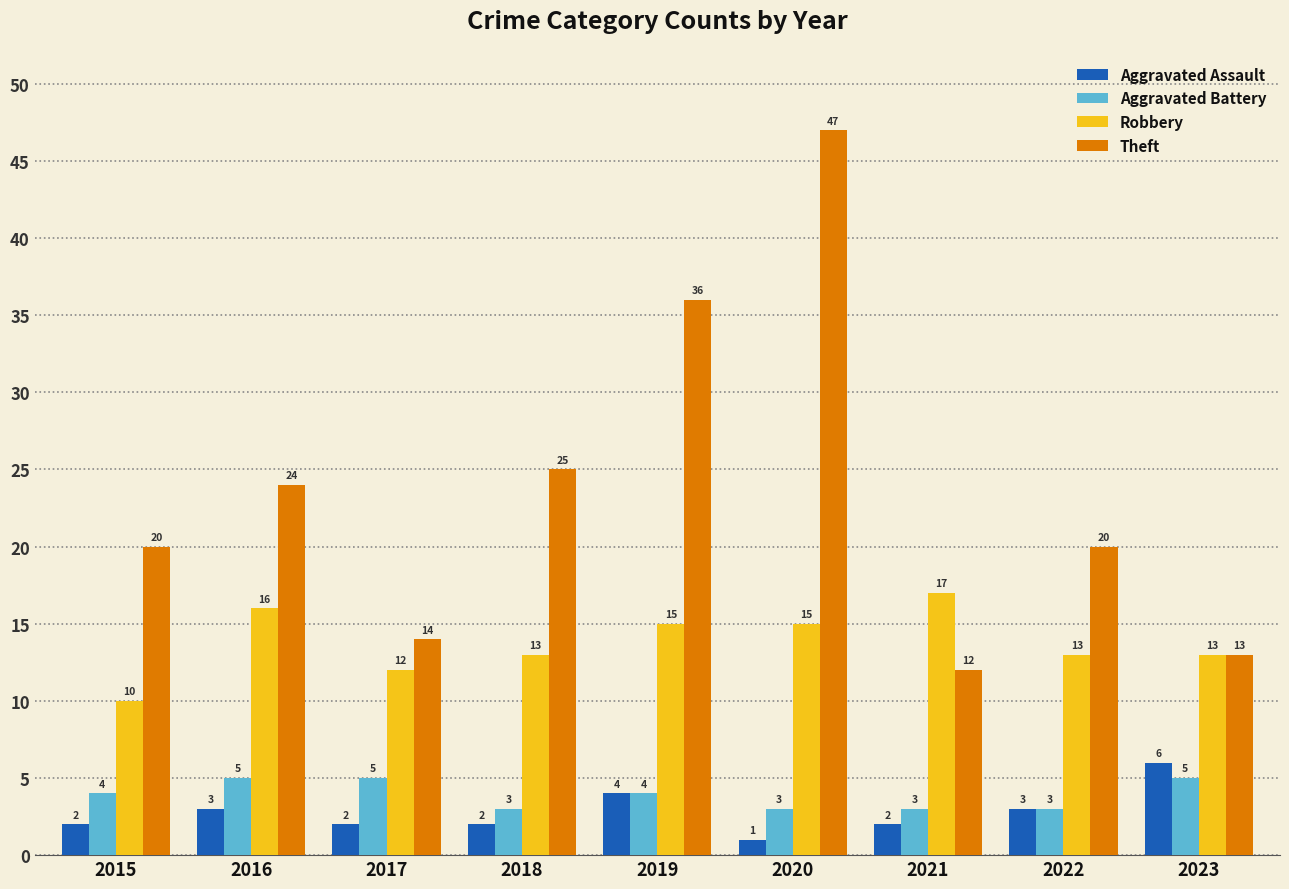

Reading right to left, extract all data points from this chart.

Aggravated Assault: 2023=6	2022=3	2021=2	2020=1	2019=4	2018=2	2017=2	2016=3	2015=2
Aggravated Battery: 2023=5	2022=3	2021=3	2020=3	2019=4	2018=3	2017=5	2016=5	2015=4
Robbery: 2023=13	2022=13	2021=17	2020=15	2019=15	2018=13	2017=12	2016=16	2015=10
Theft: 2023=13	2022=20	2021=12	2020=47	2019=36	2018=25	2017=14	2016=24	2015=20